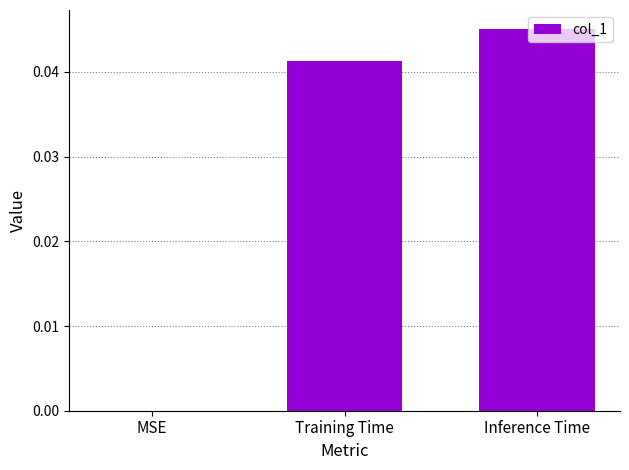

Is it true that the value at Training Time is 0.0?

True